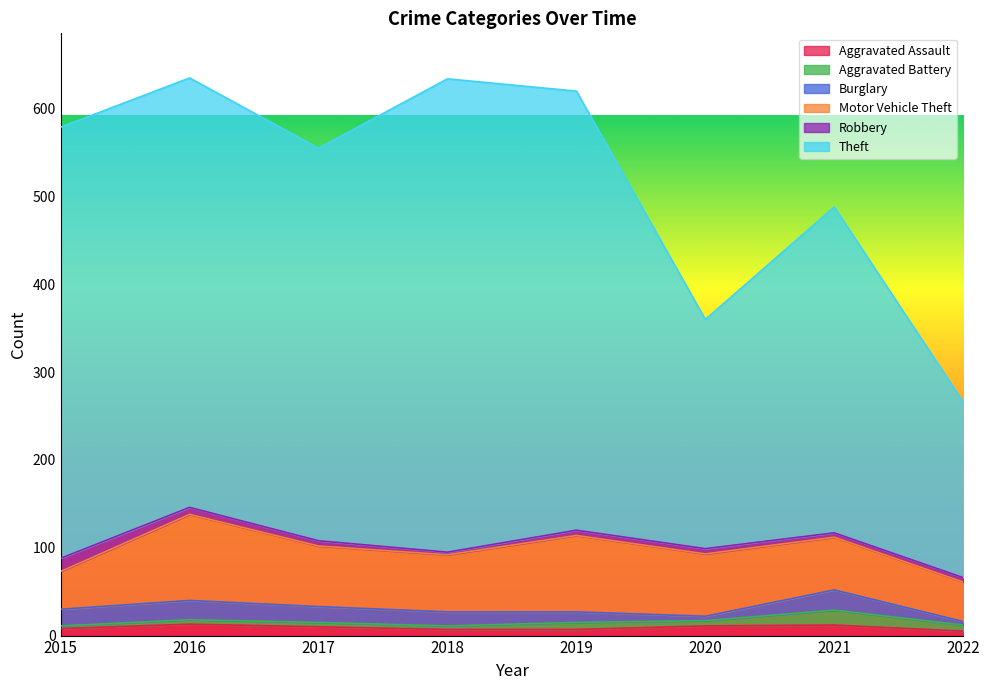

Read the Aggravated Assault value at 2022.

5